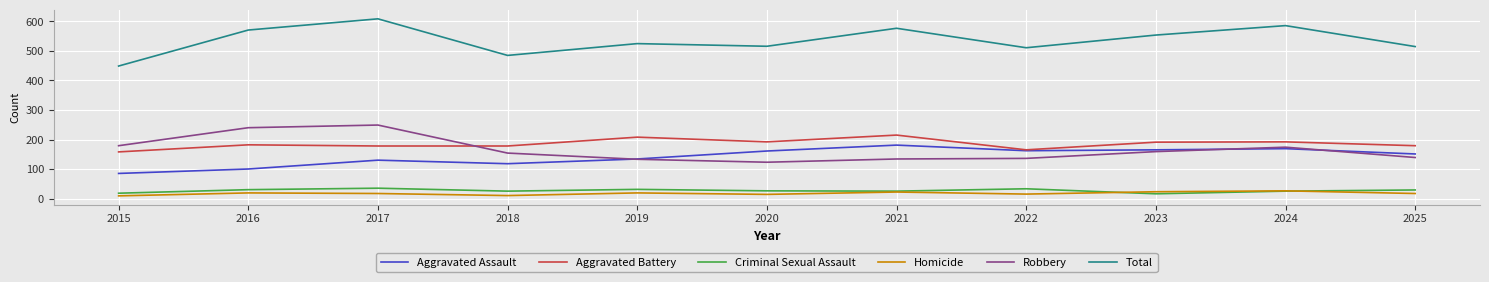

Does the chart display data point markers on the line(s)?

No